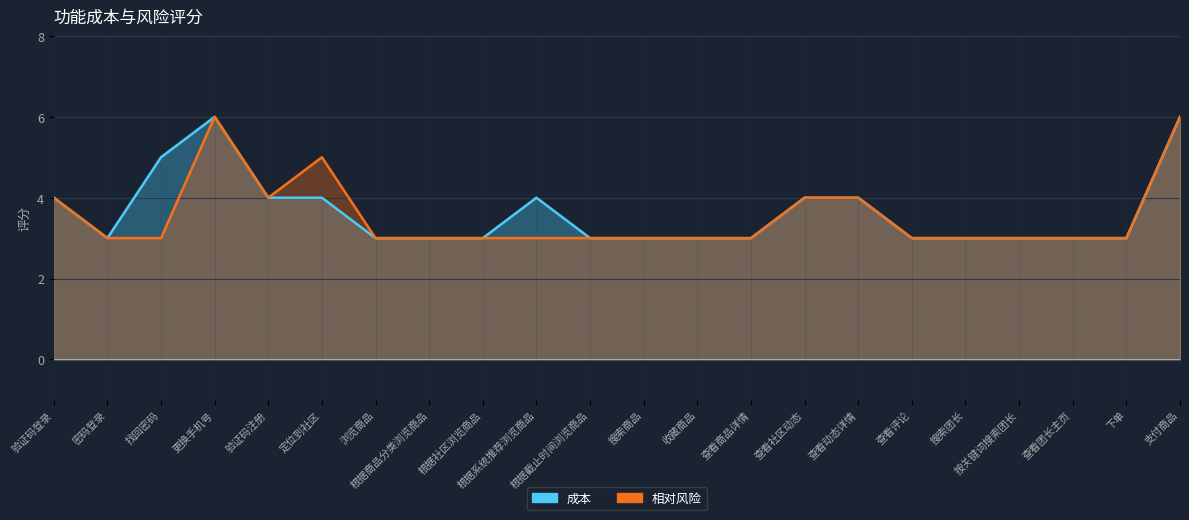

At which label does 相对风险 reach its peak?

更换手机号